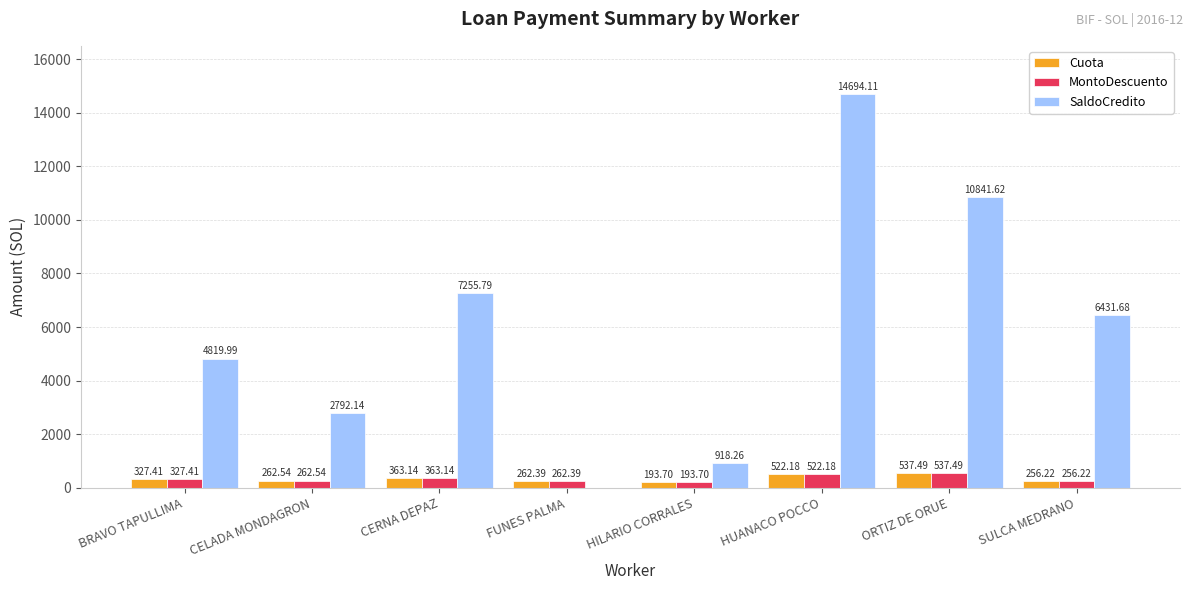

Are the bars grouped side by side (vs. stacked)?

Yes